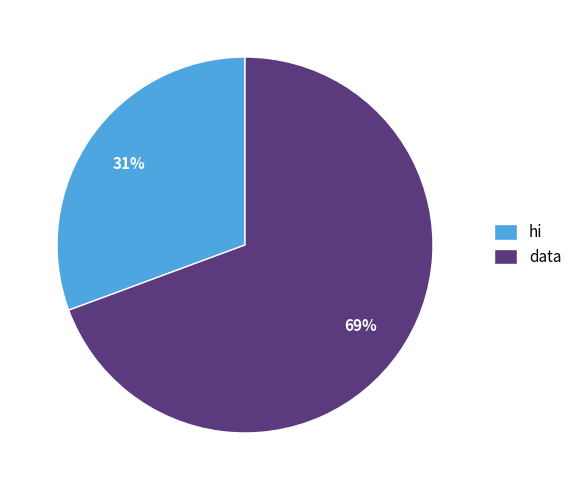

Which category accounts for the majority?

data